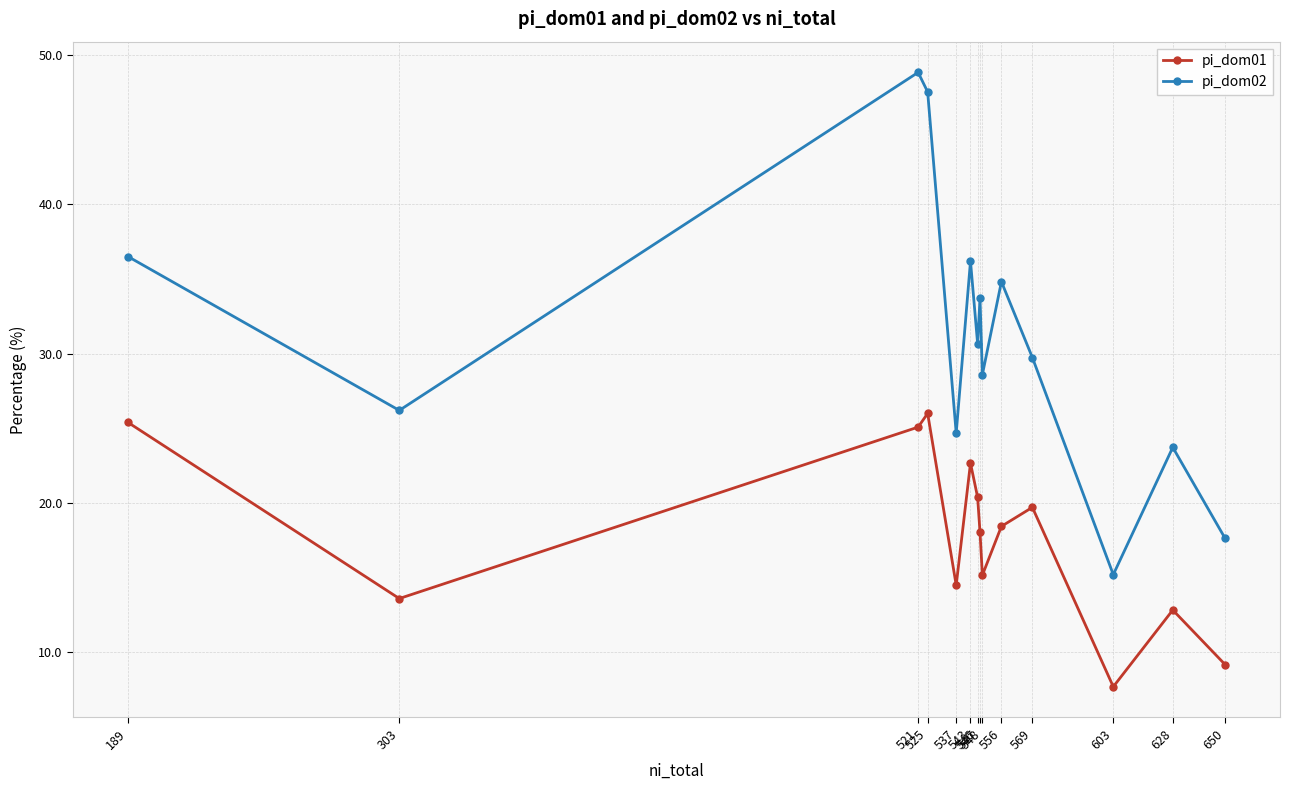

What is the total value across all series at 543?

58.9